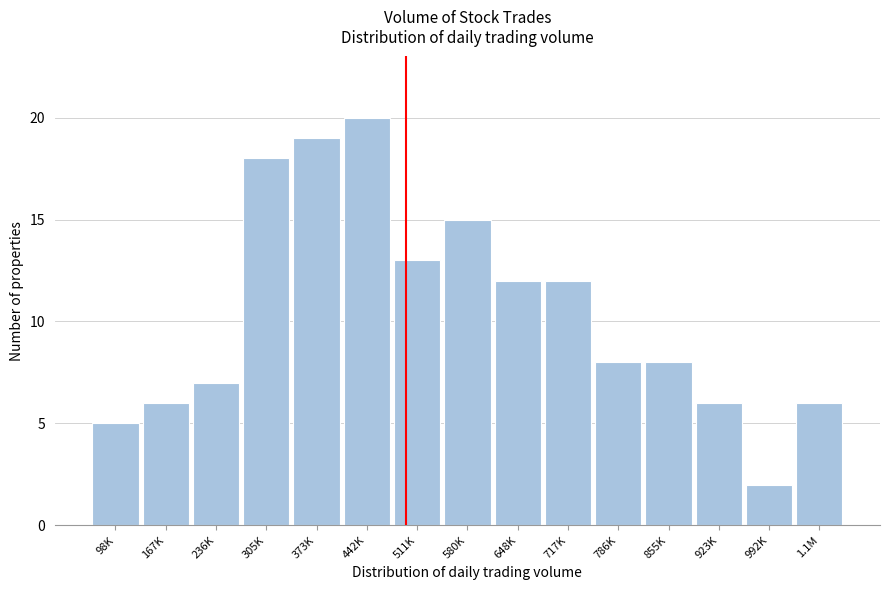

Reading left to right, what are all the values shown in this chart?

98K=5	167K=6	236K=7	305K=18	373K=19	442K=20	511K=13	580K=15	648K=12	717K=12	786K=8	855K=8	923K=6	992K=2	1.1M=6